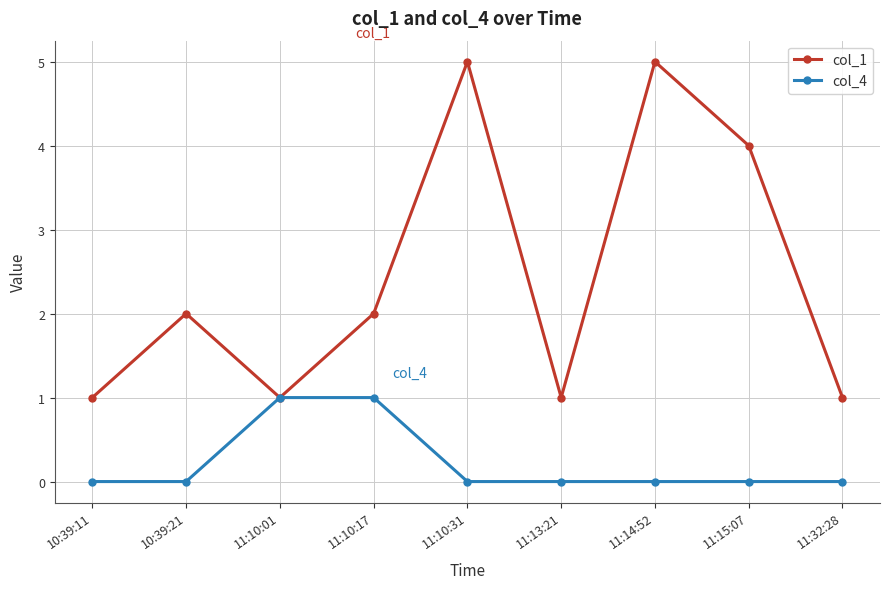

What is the difference between the maximum and minimum values in the col_4 series?

1